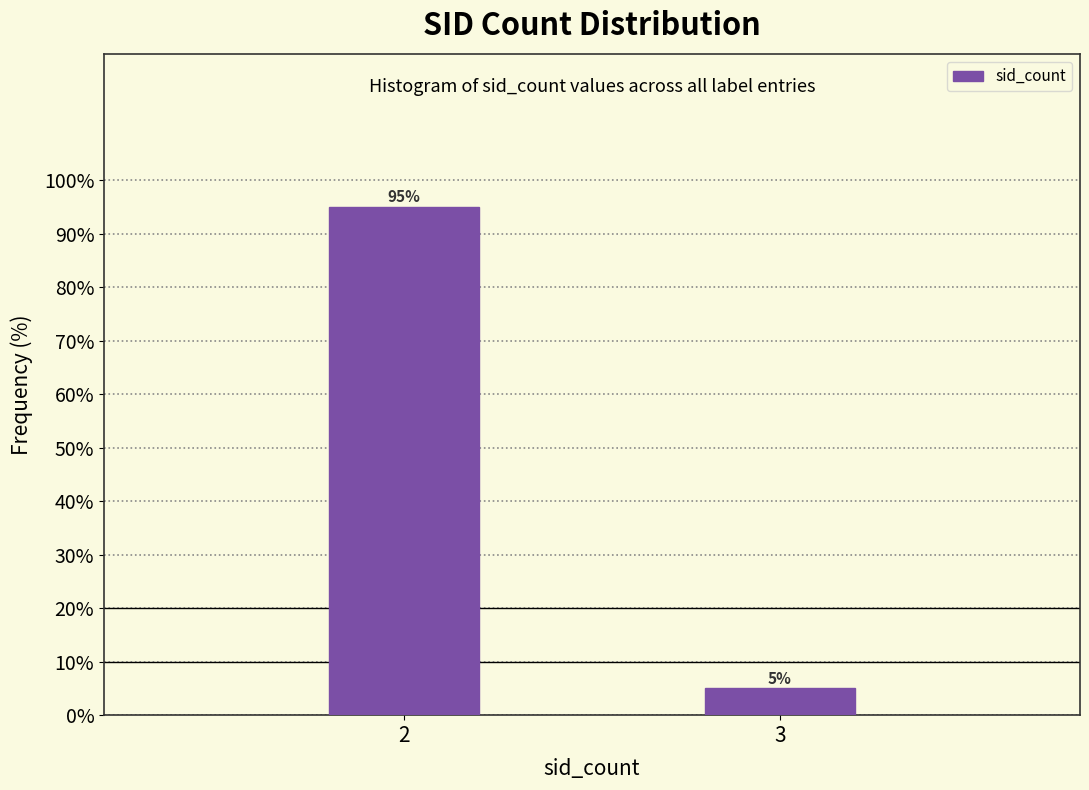

Reading left to right, transcribe all the data shown in this chart.

2=95	3=5